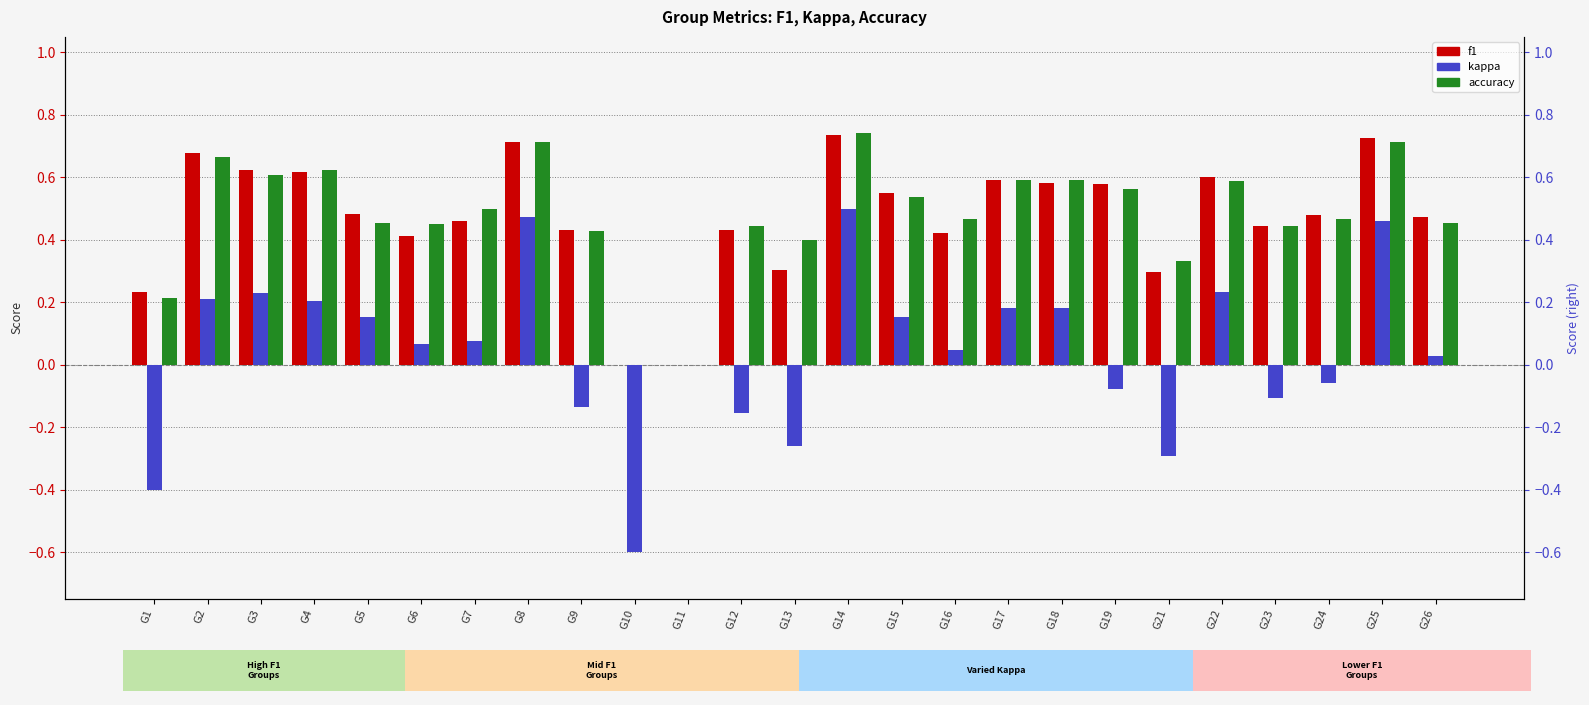

Which series has the widest spread of values?

kappa